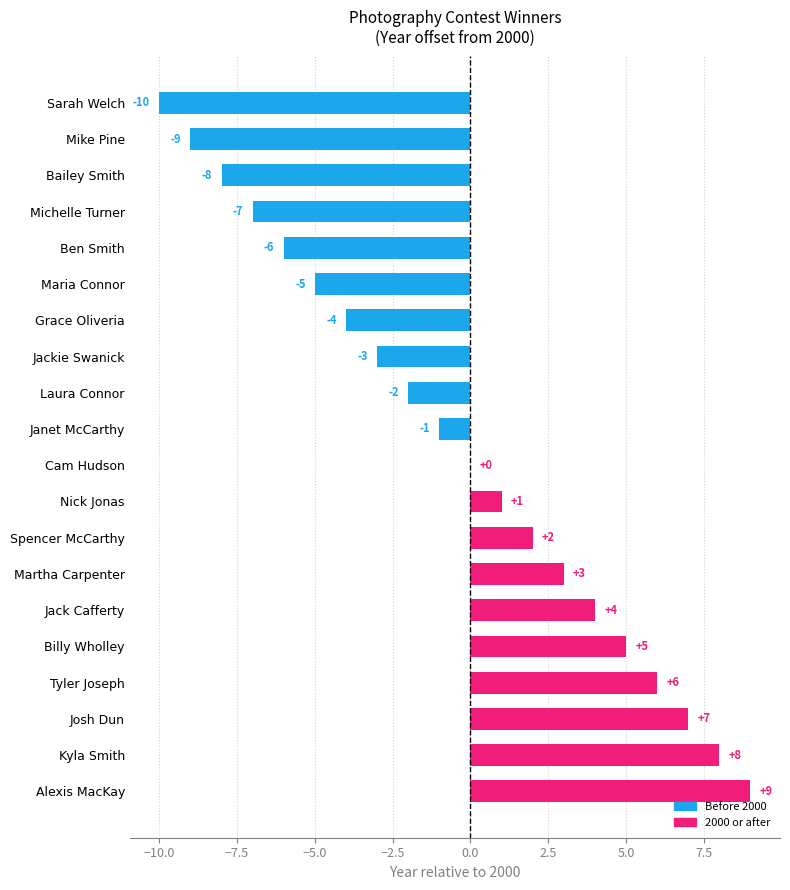

Reading top to bottom, extract all data points from this chart.

Sarah Welch=-10	Mike Pine=-9	Bailey Smith=-8	Michelle Turner=-7	Ben Smith=-6	Maria Connor=-5	Grace Oliveria=-4	Jackie Swanick=-3	Laura Connor=-2	Janet McCarthy=-1	Cam Hudson=0	Nick Jonas=1	Spencer McCarthy=2	Martha Carpenter=3	Jack Cafferty=4	Billy Wholley=5	Tyler Joseph=6	Josh Dun=7	Kyla Smith=8	Alexis MacKay=9